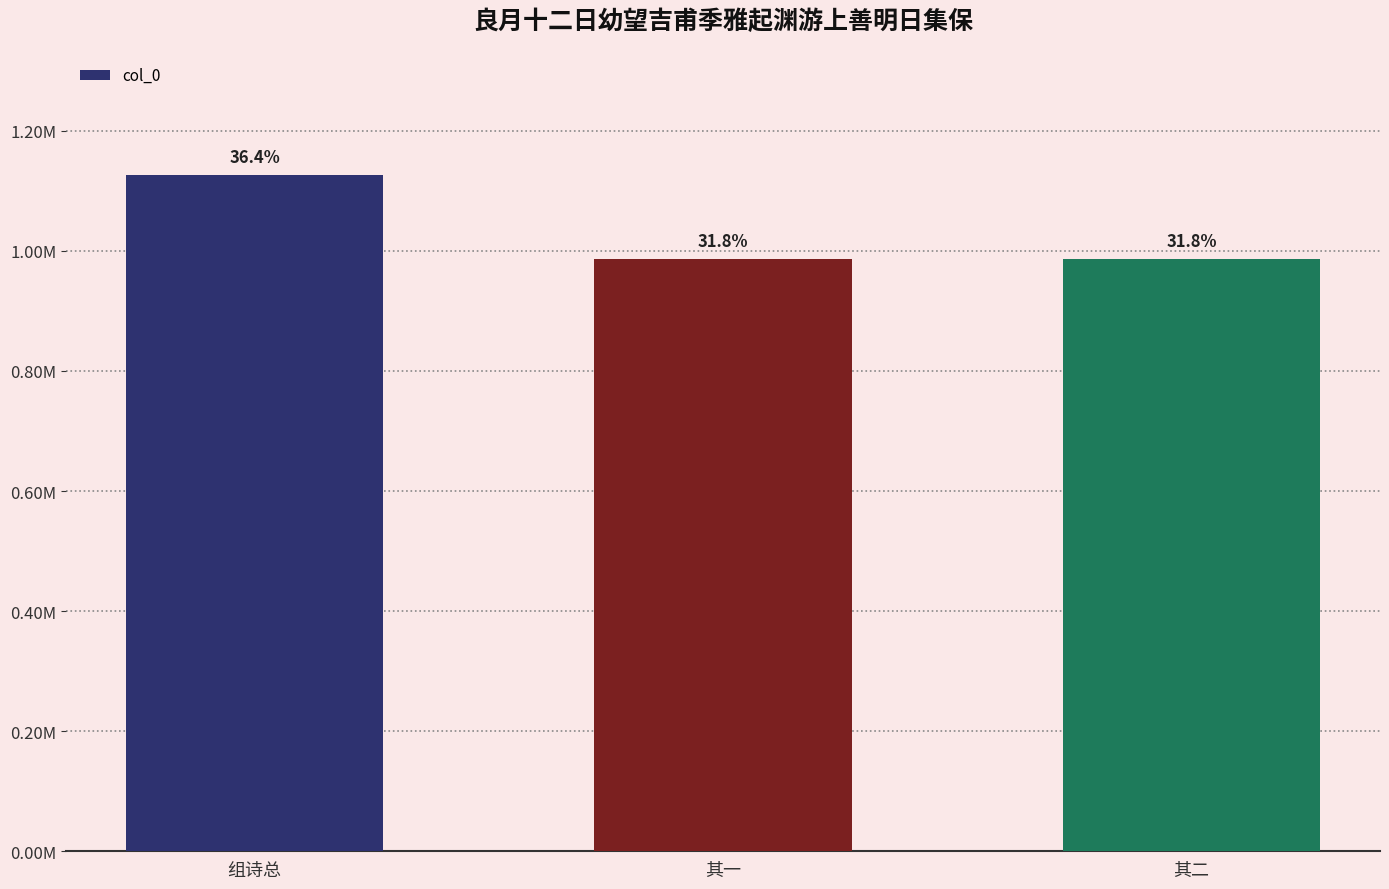

Are the bars horizontal?

No